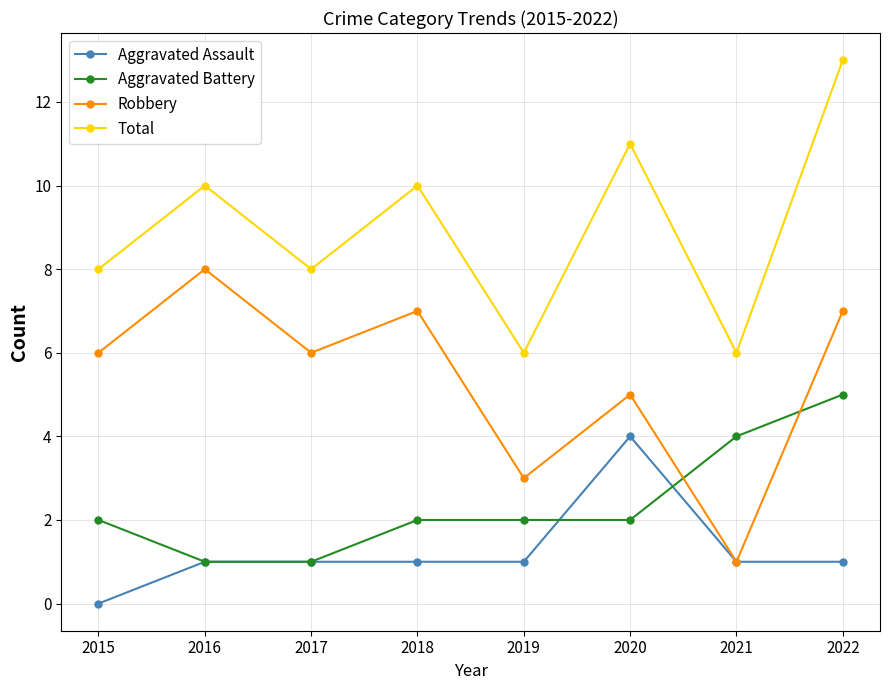

Which series changed the most between 2018 and 2021?

Robbery